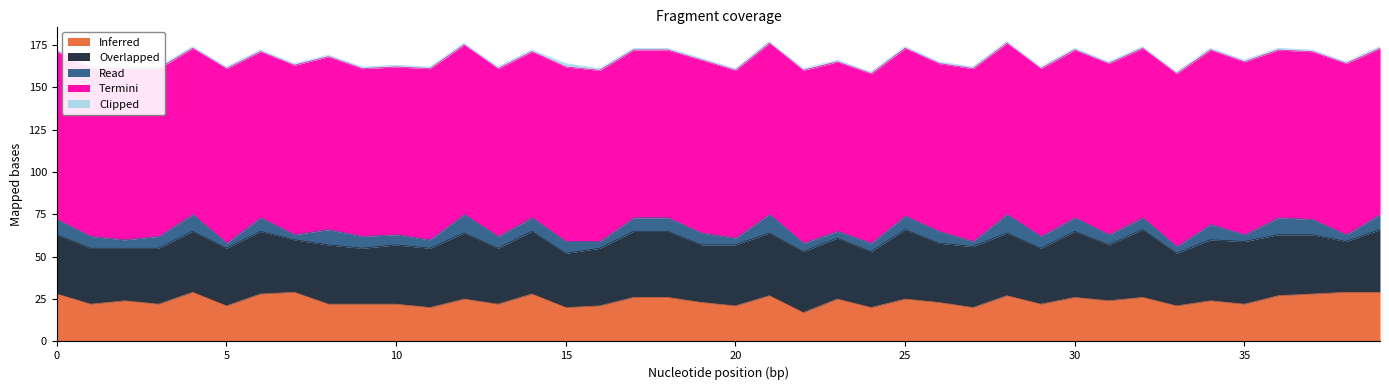

How many data points in Overlapped are above 35?

19